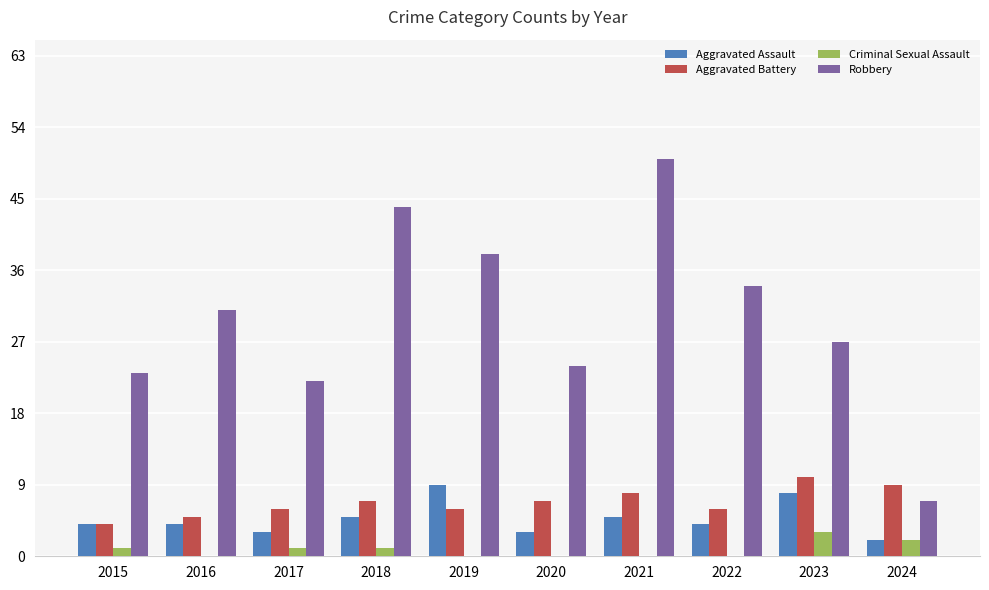

What is the sum of all Criminal Sexual Assault values?

8